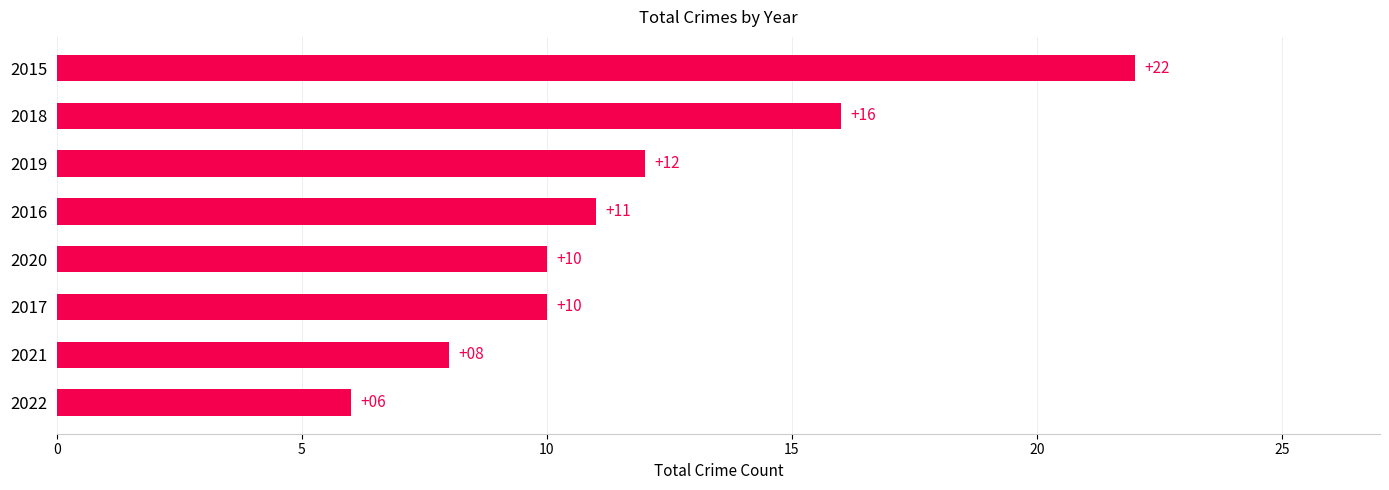

Which category has the highest value across all series?

2015